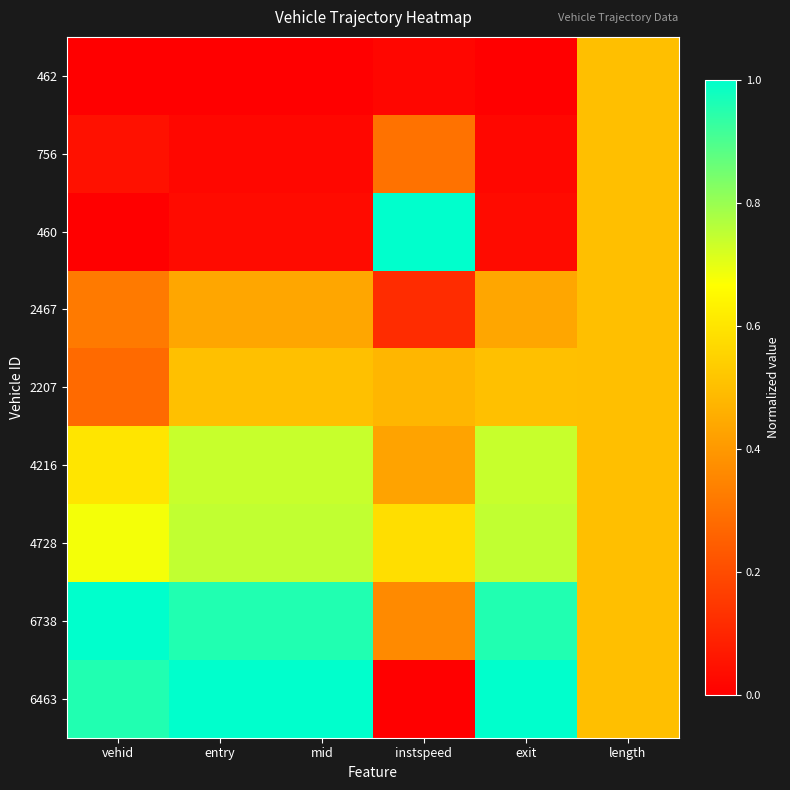

At how many categories does at least one series exceed 0?

6